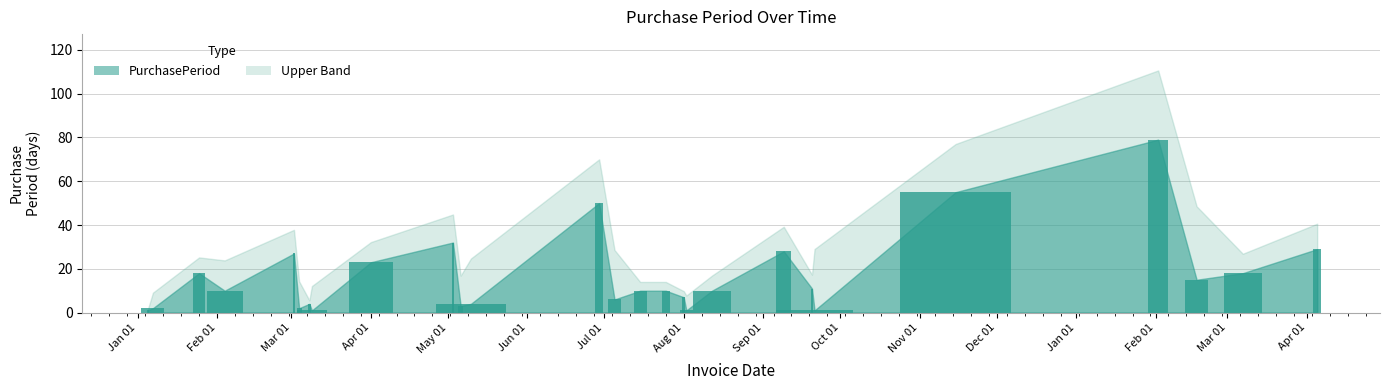

What is the difference between the second highest and second lowest values?

54